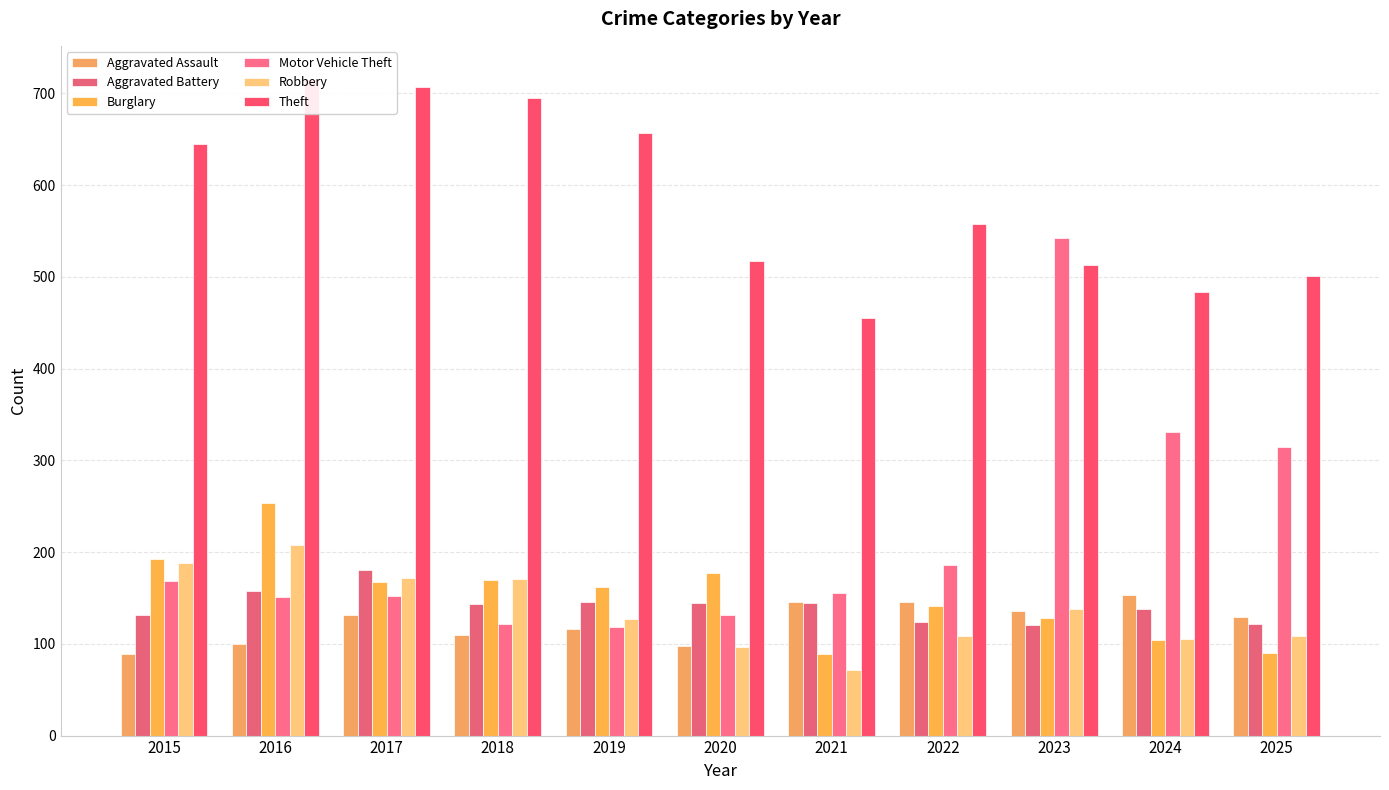

Is the value of Aggravated Battery at 2019 greater than the value of Robbery at 2019?

Yes